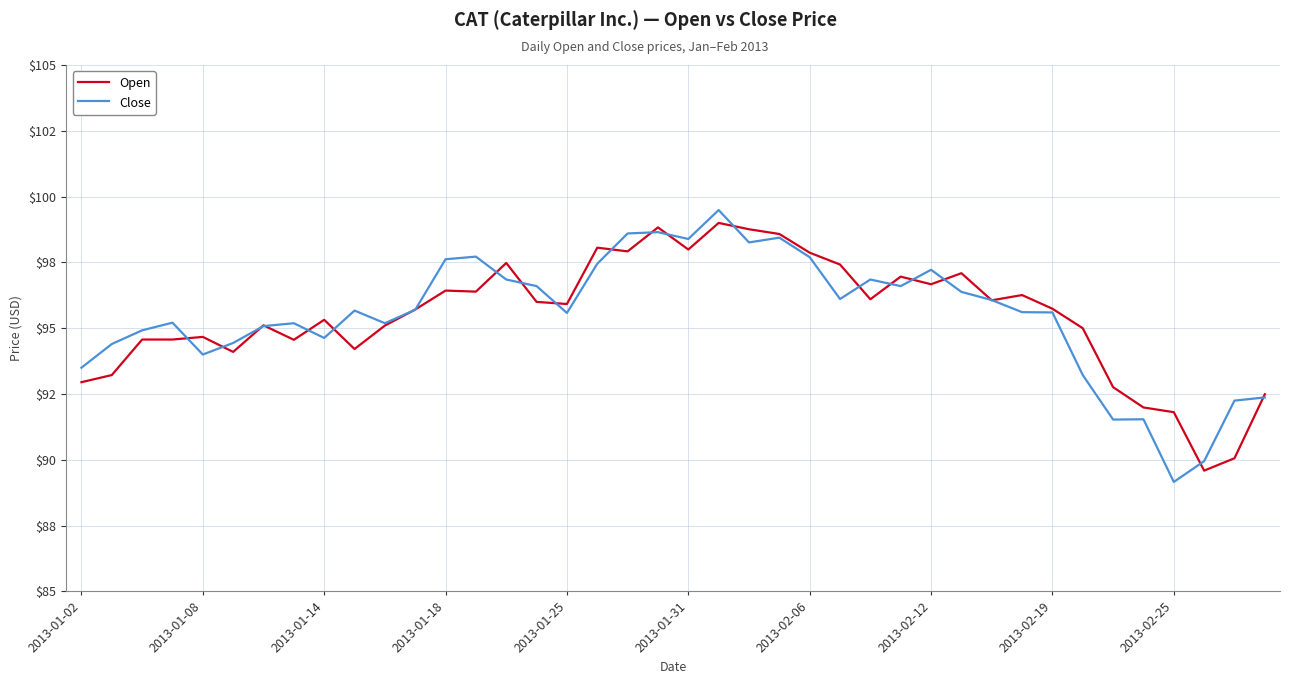

What are all the series names shown in the legend?

Open, Close